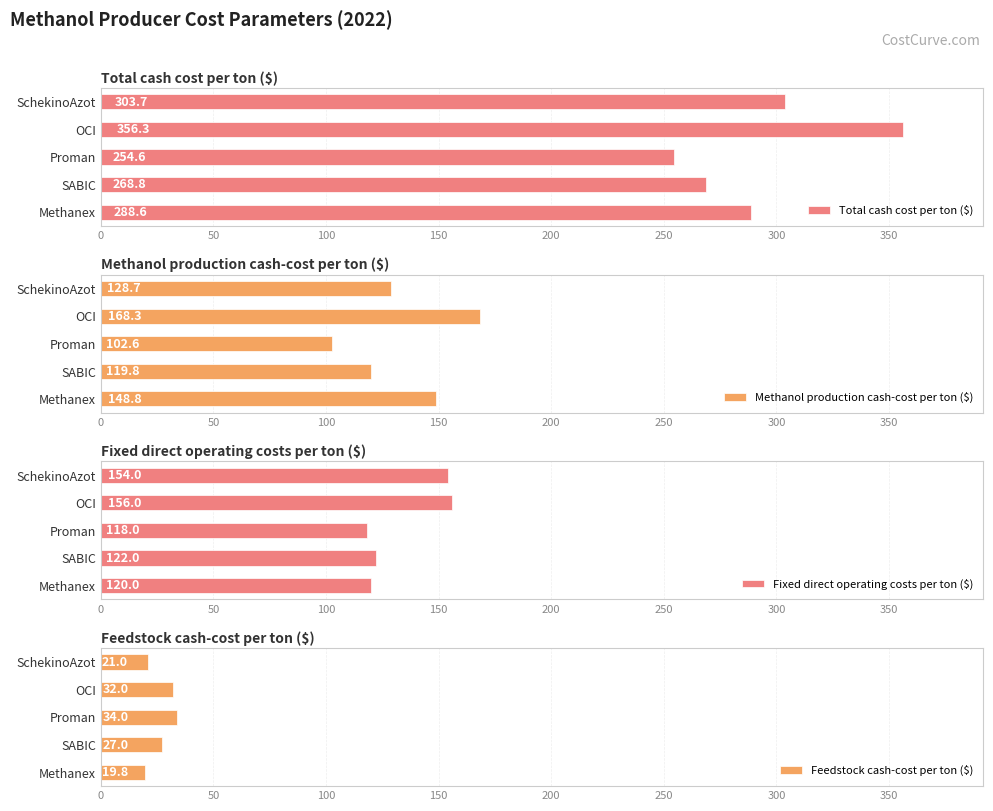

Reading left to right, list all the values displayed in this chart.

Total cash cost per ton ($): 288.6	268.8	254.6	356.3	303.7
Methanol production cash-cost per ton ($): 148.8	119.8	102.6	168.3	128.7
Fixed direct operating costs per ton ($): 120.0	122.0	118.0	156.0	154.0
Feedstock cash-cost per ton ($): 19.8	27.0	34.0	32.0	21.0